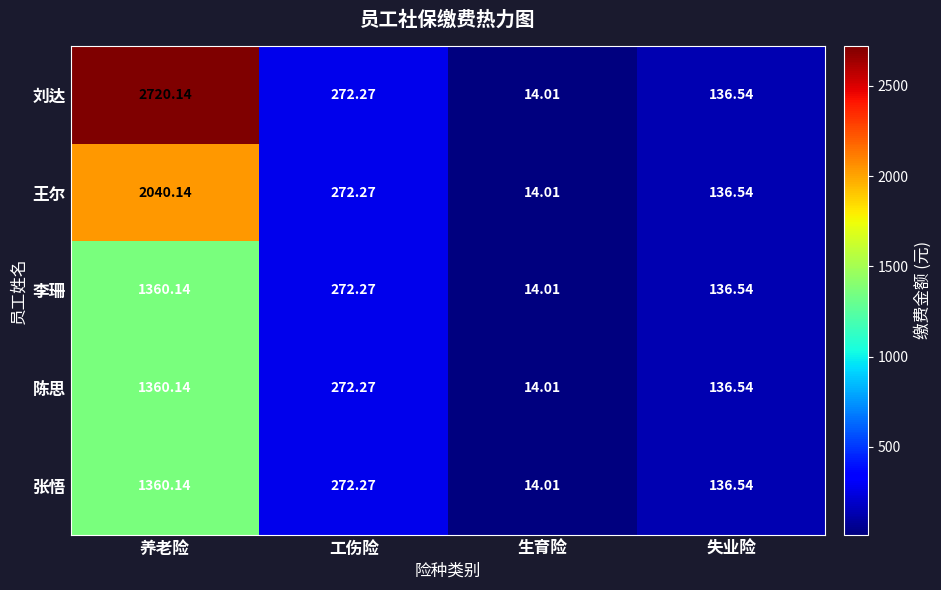

Which series has the largest range (max minus min)?

刘达